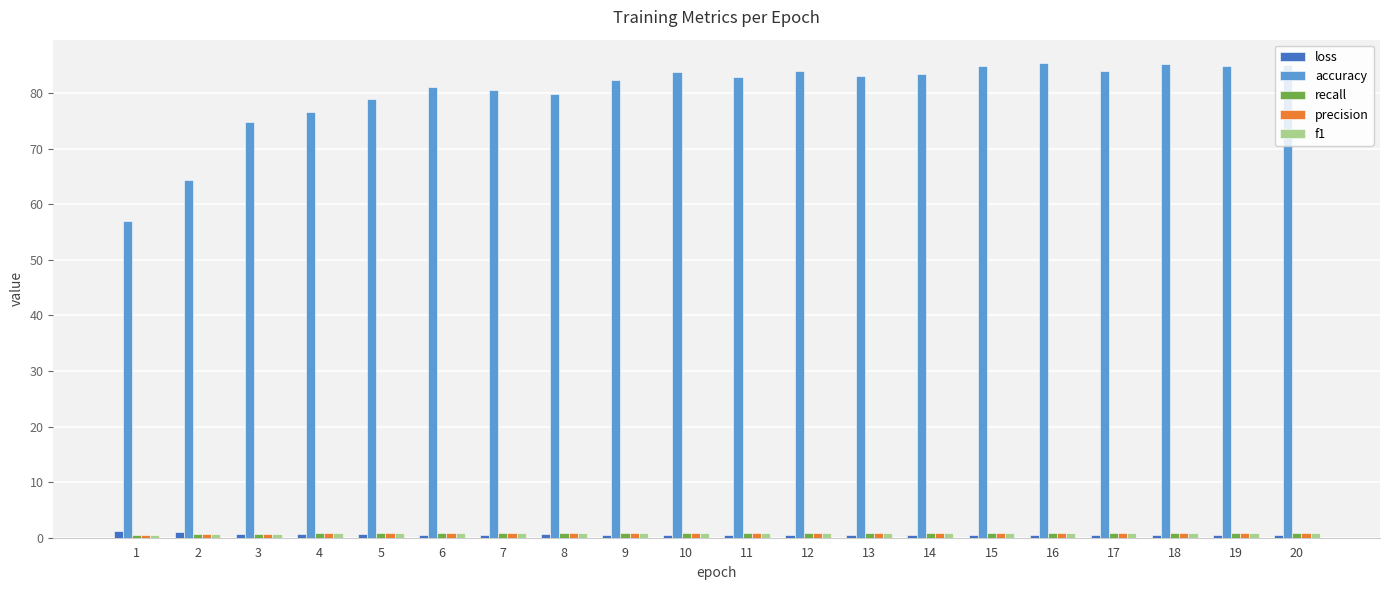

What is the sum of all accuracy values?

1601.5